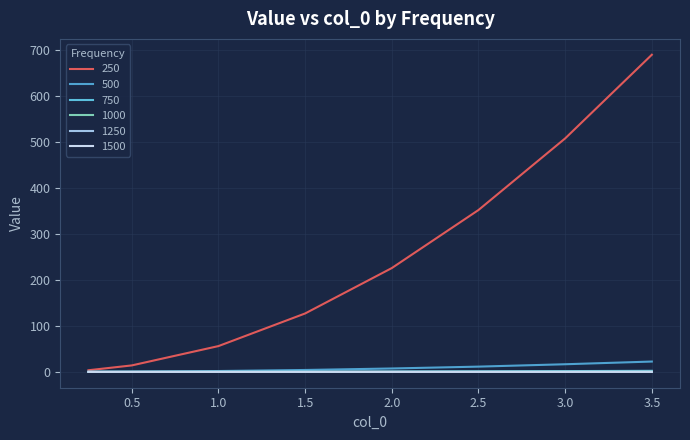

At which label is 500 closest to 11?

2.5